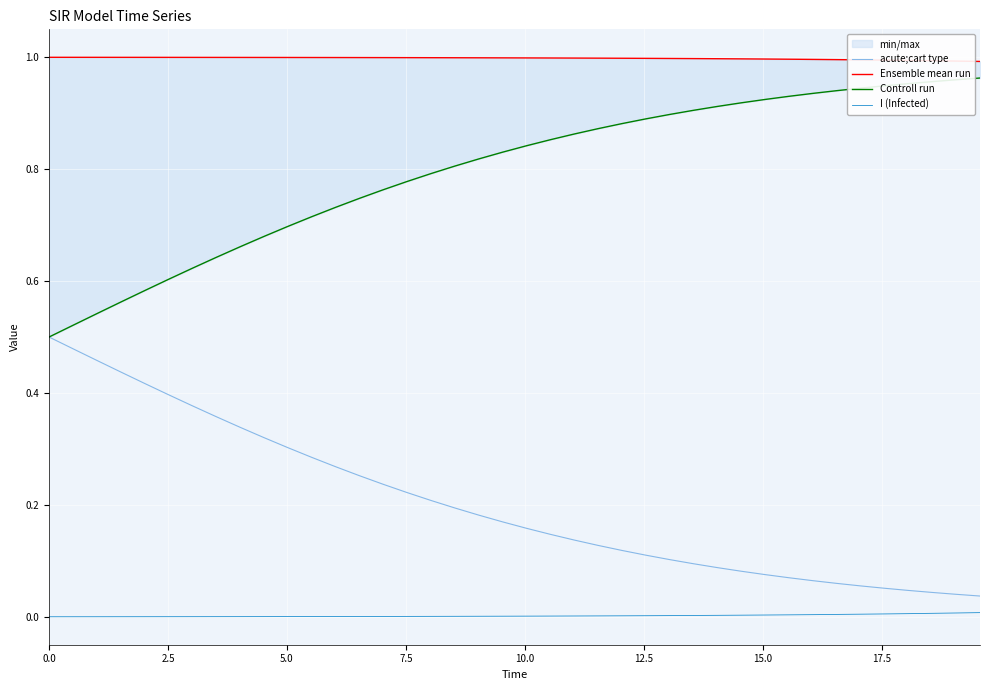

Which series has the largest total across all categories?

Ensemble mean run